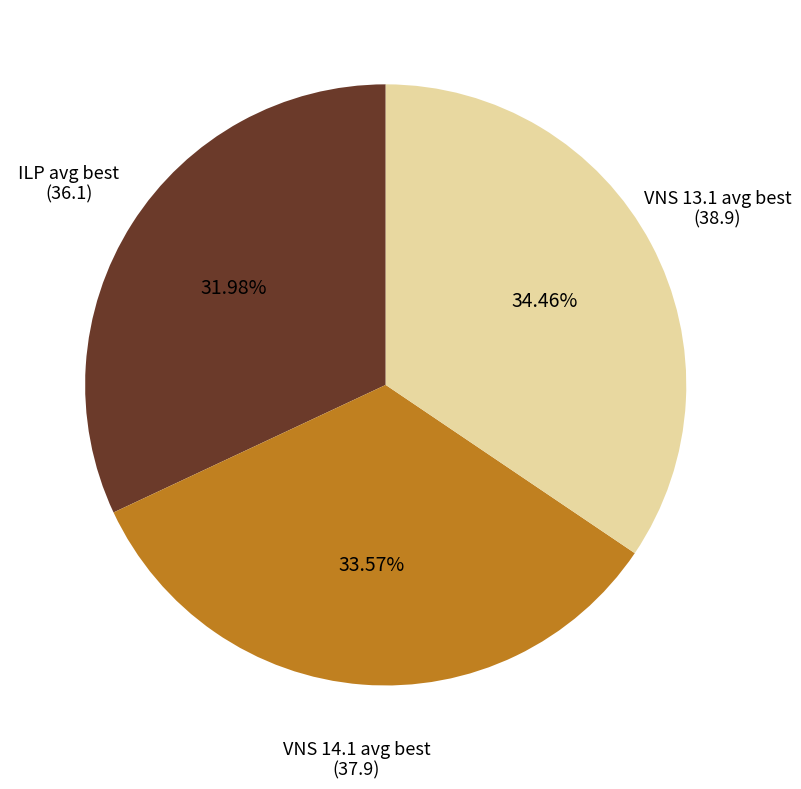

Is there any slice that represents more than half of the pie?

No